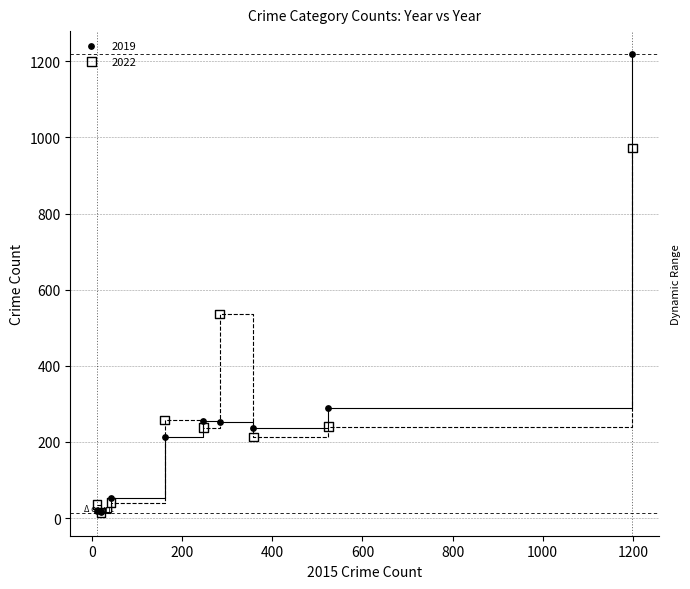

What are all the series names shown in the legend?

2019, 2022